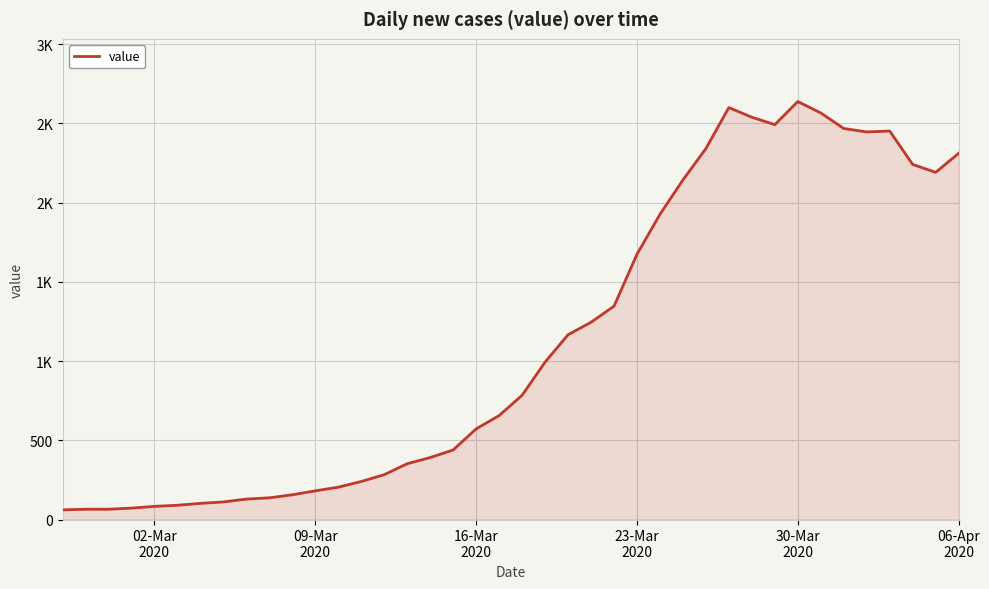

Reading left to right, what are all the values shown in this chart?

61	65	65	72	83	90	102	111	129	137	156	181	204	240	283	352	391	439	572	656	784	993	1166	1245	1346	1674	1926	2143	2341	2600	2539	2492	2638	2566	2468	2446	2452	2241	2191	2311